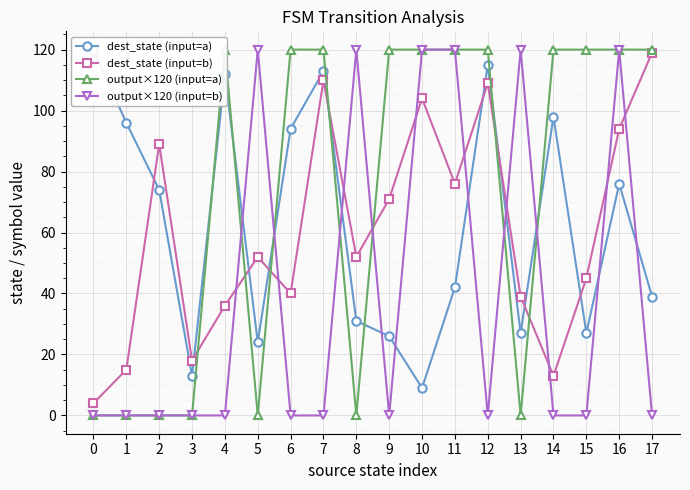

How many data points in output×120 (input=a) are less than 120?

7